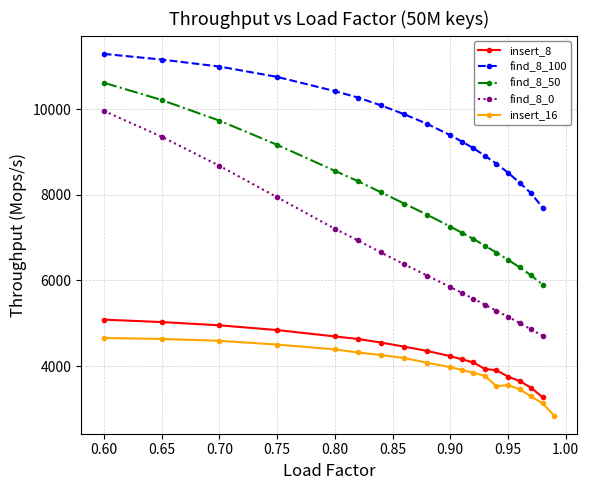

What is the minimum value for insert_16?

2844.4